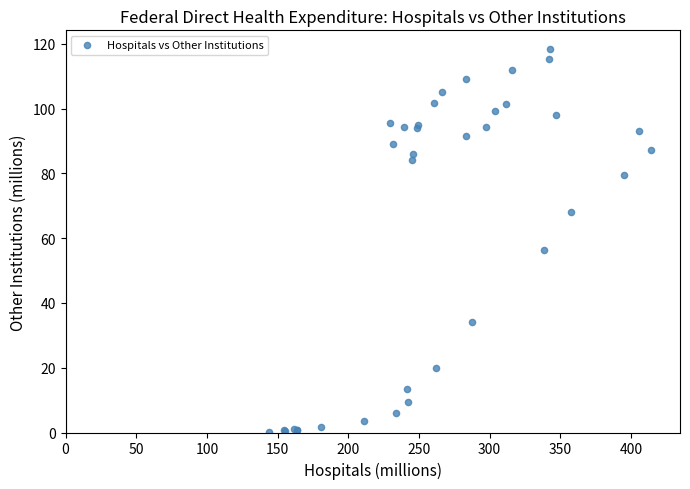

What Y value in the scatter plot is closest to 59?

56.4